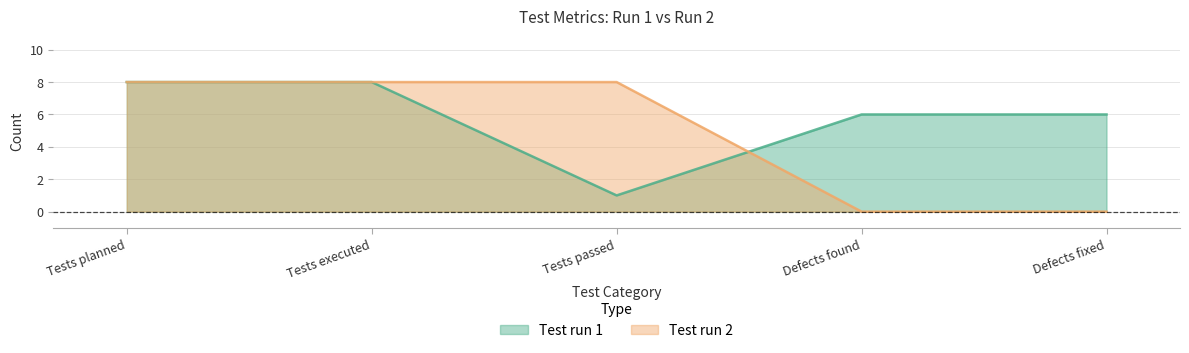

How many Test run 1 values are between 6 and 8?

4